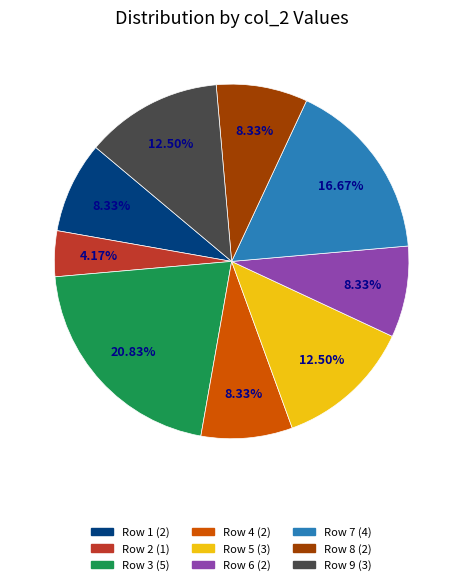

Does any single category account for the majority?

No